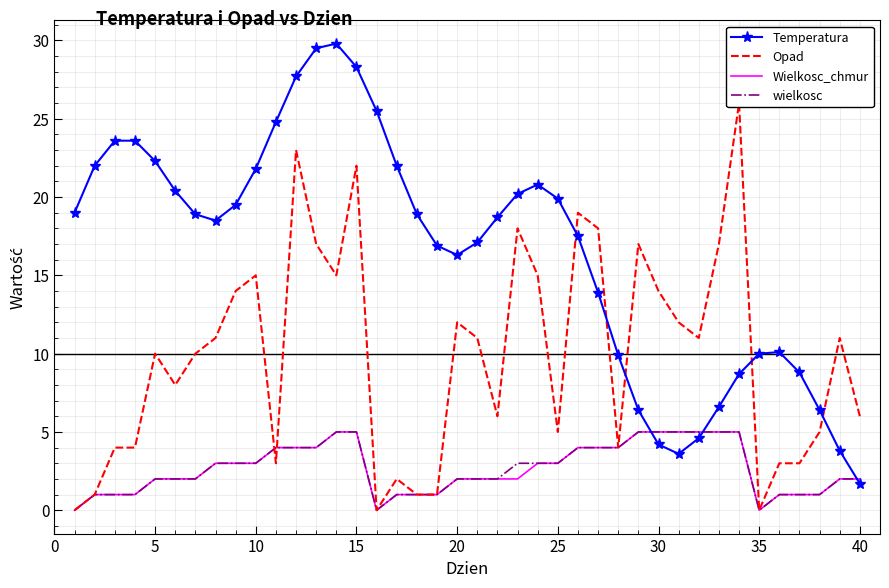

How many lines are shown in the chart?

4